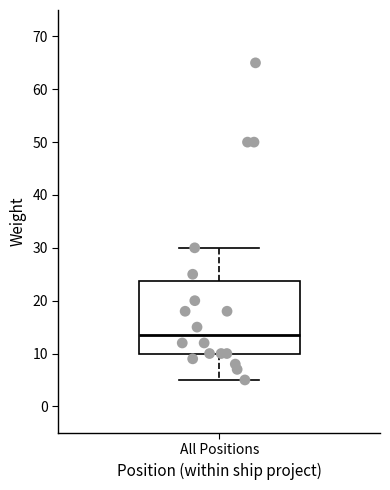

Where does the median line of the box for All Positions sit on the y-axis? The values are not printed on the chart, so give them approximately, as read against the axis.

14